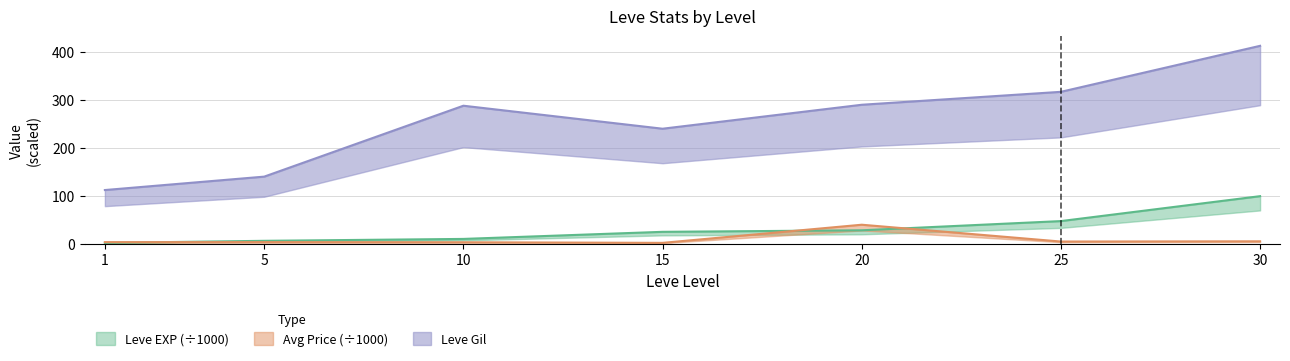

Does the chart display data point markers on the line(s)?

No